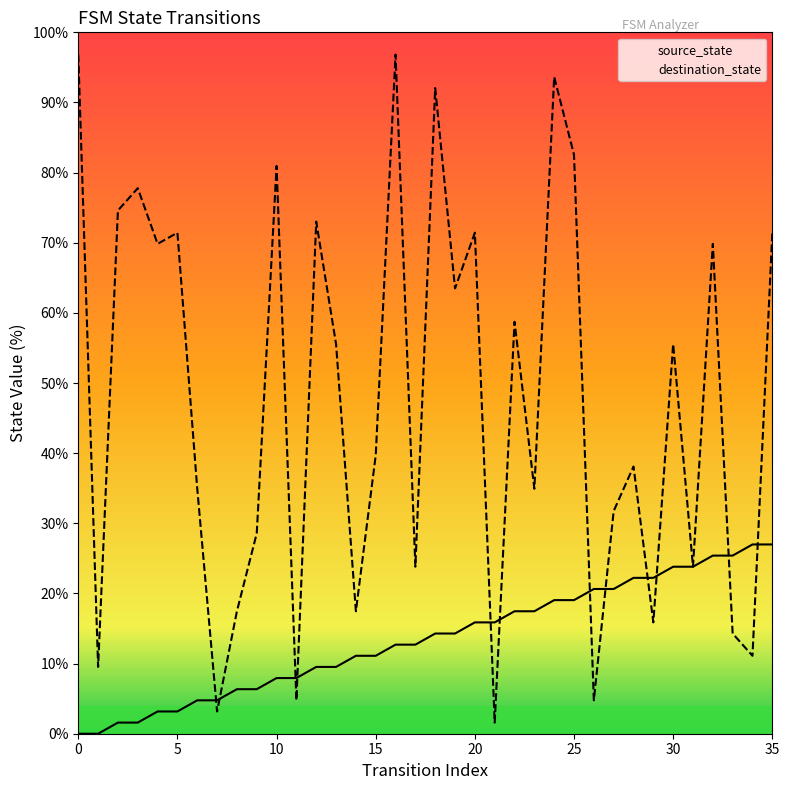

How many times do source_state and destination_state cross each other?

12